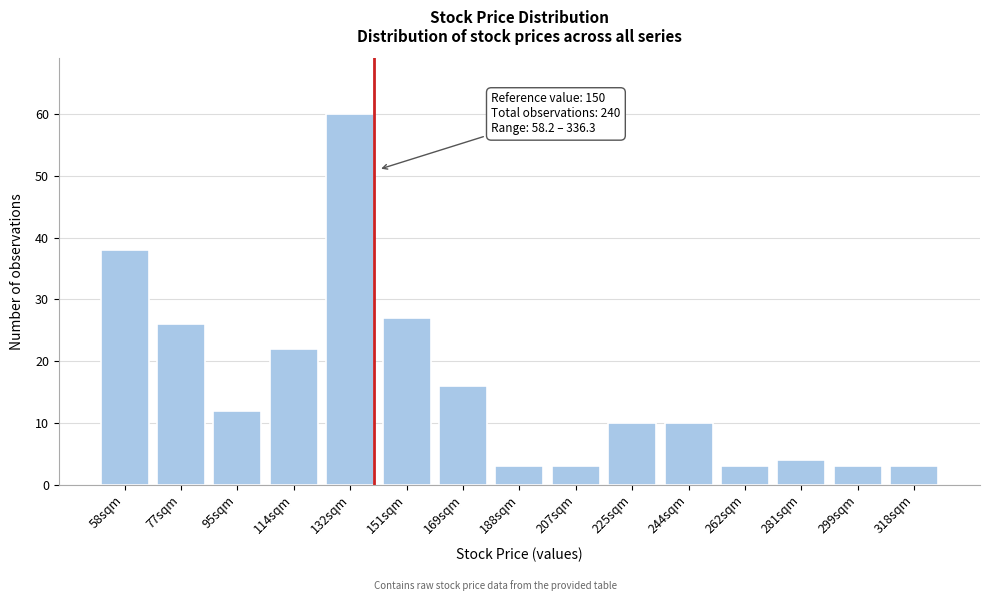

Reading left to right, extract all data points from this chart.

58sqm=38	77sqm=26	95sqm=12	114sqm=22	132sqm=60	151sqm=27	169sqm=16	188sqm=3	207sqm=3	225sqm=10	244sqm=10	262sqm=3	281sqm=4	299sqm=3	318sqm=3